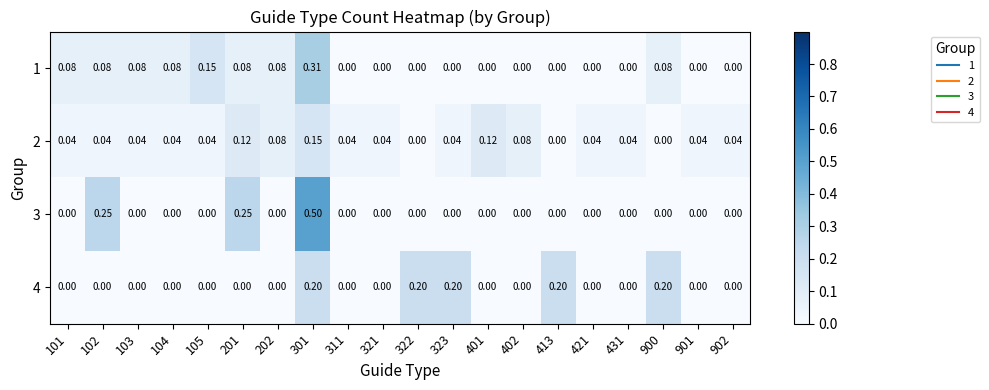

Is the value of 3 at 201 greater than the value of 2 at 102?

Yes